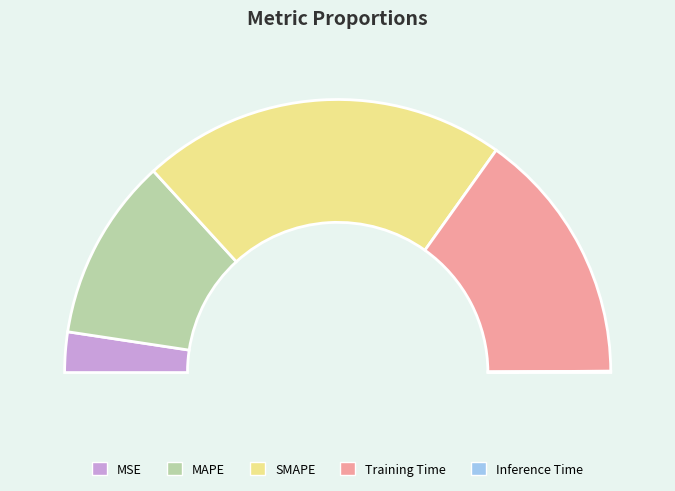

Which category has the smallest portion of the pie?

Inference Time